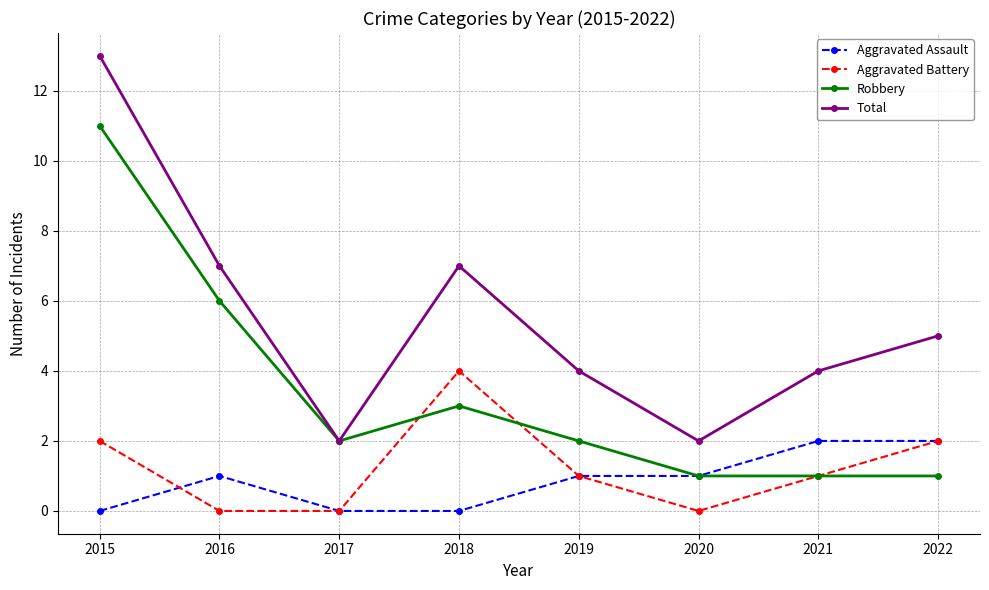

What is the sum of all Robbery values?

27